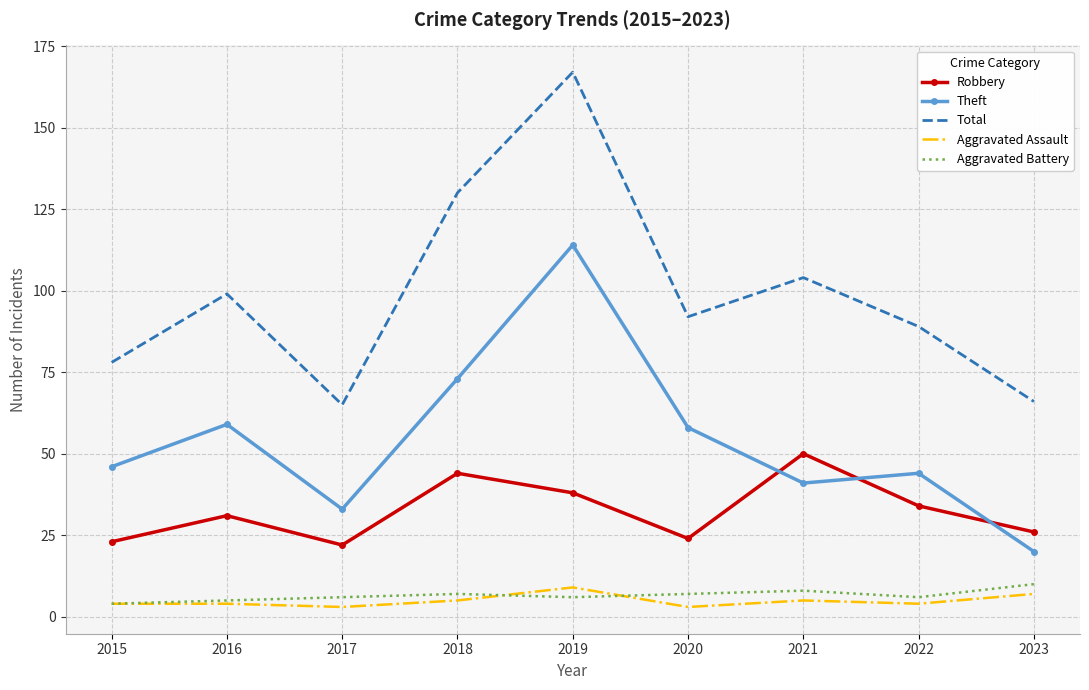

Which series has the widest spread of values?

Total